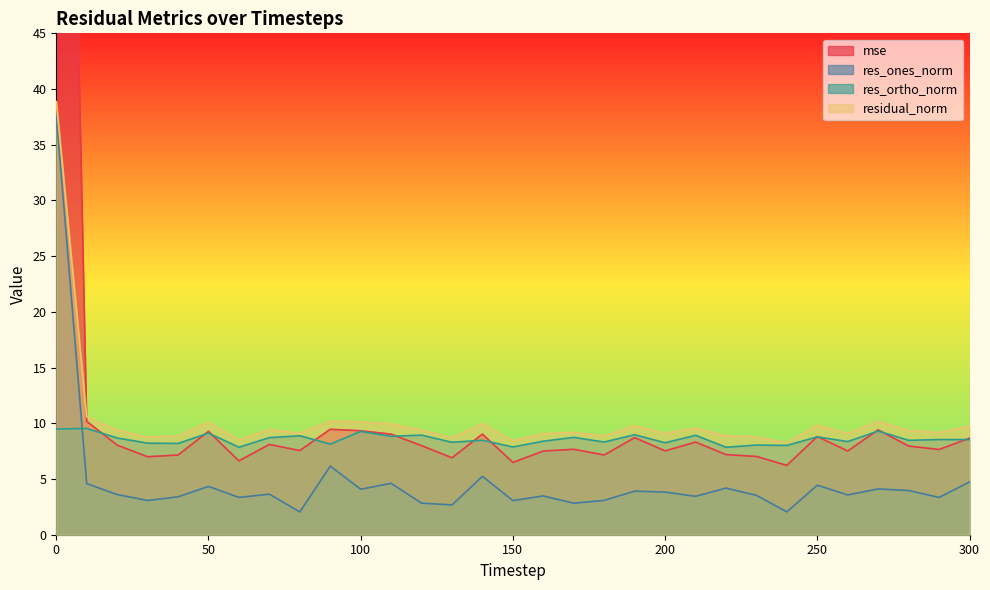

What is the highest value of the mse series?

137.4